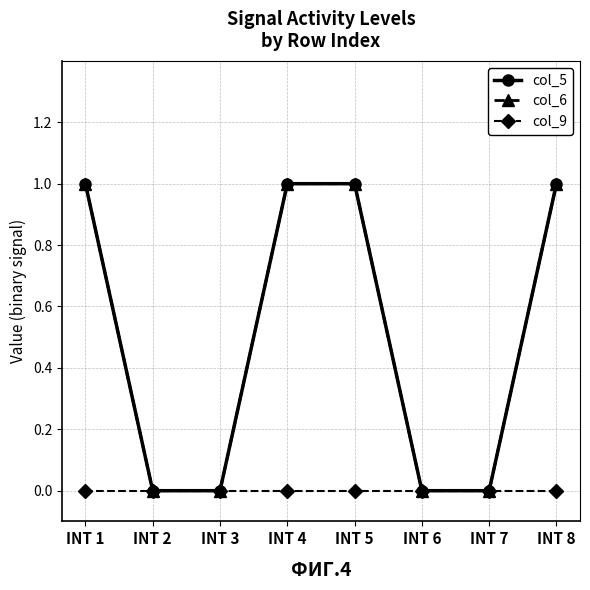

Which series changed the most between INT 5 and INT 6?

col_5